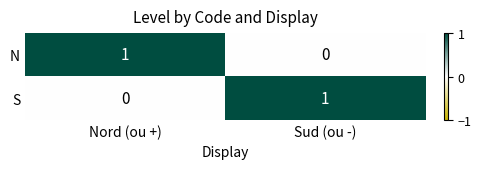

Rank the series at Nord (ou +) from lowest to highest value.

S, N